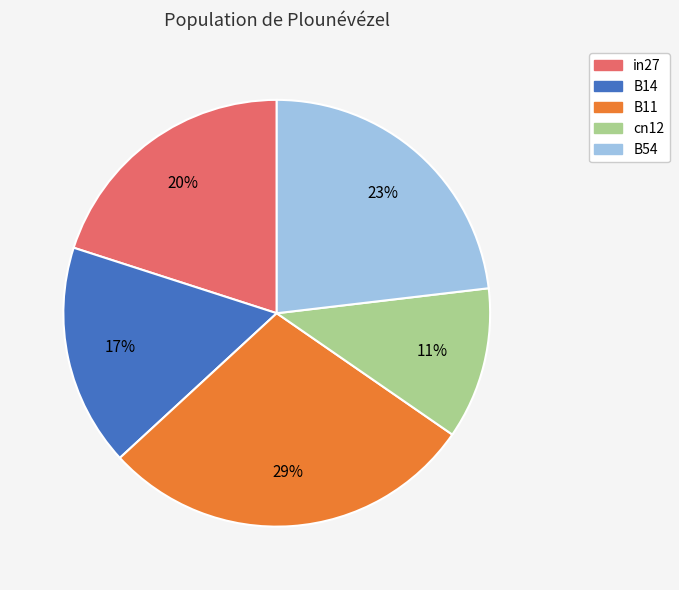

Is it true that cn12 is 11% of the pie?

True